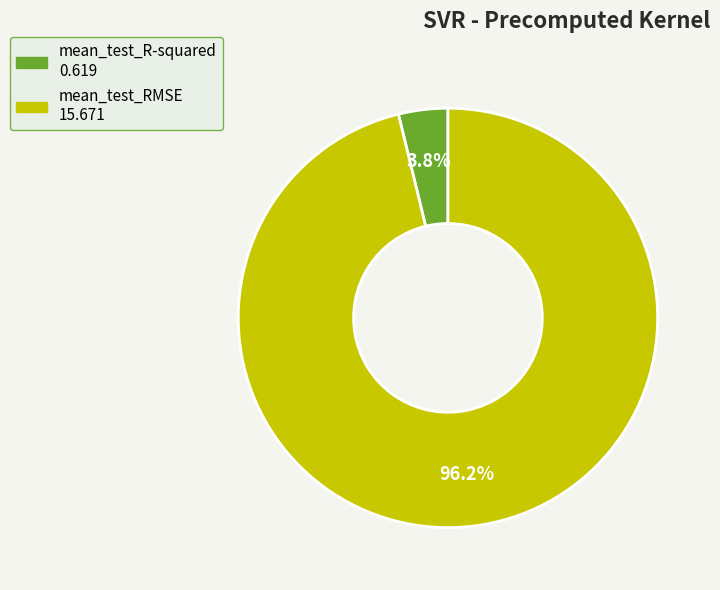

Which category accounts for the majority?

mean_test_RMSE